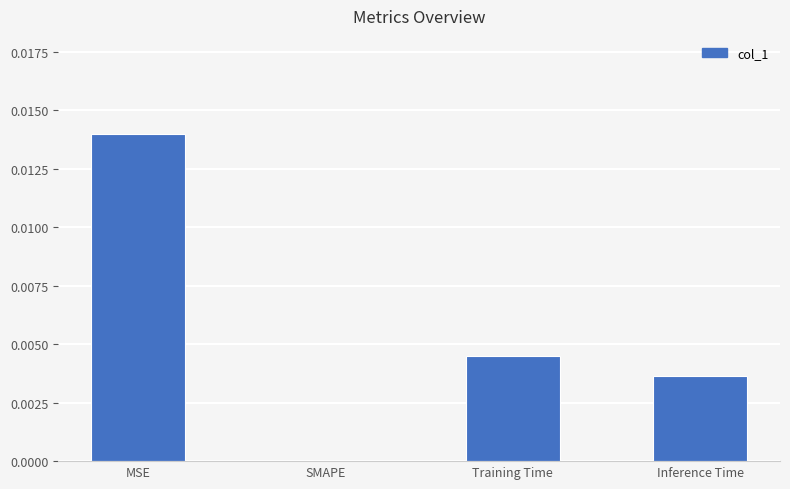

The chart shows a value of 0.0 at MSE. True or false?

True